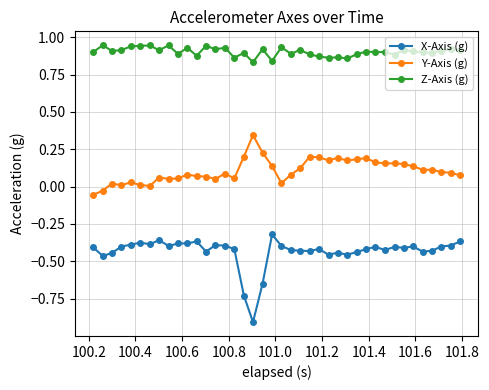

What is the difference between the maximum and minimum values in the Y-Axis (g) series?

0.4